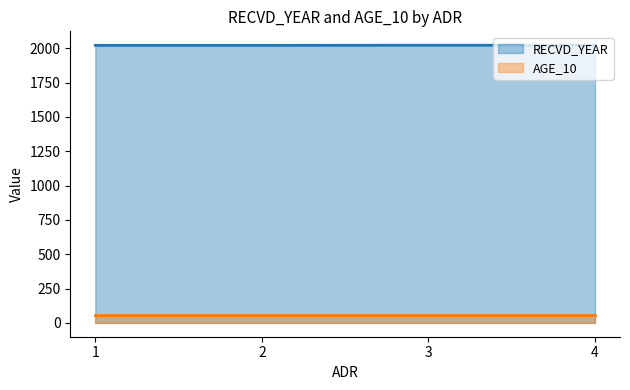

Count the number of categories in the chart.

4